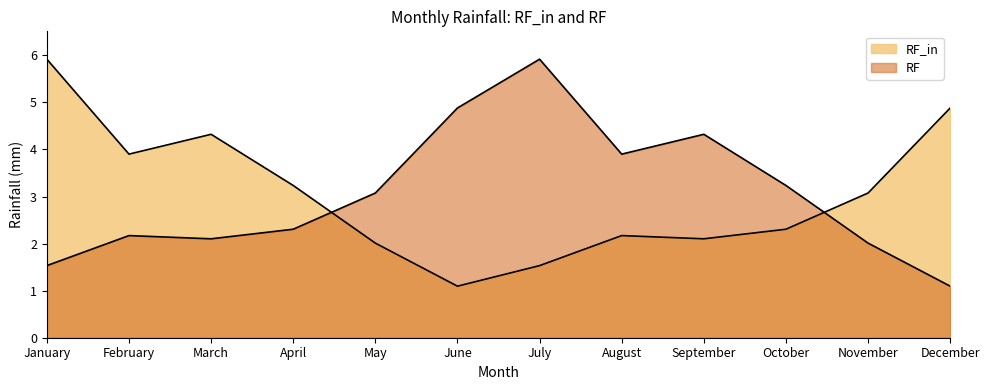

Which label corresponds to the smallest value in the chart?

June